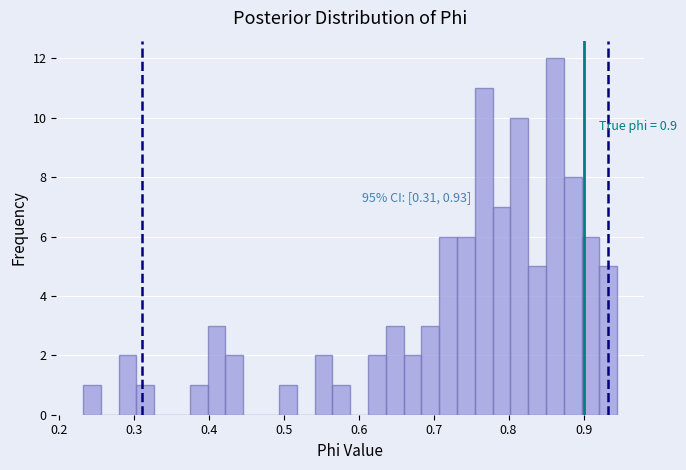

Read against the x-axis, roughly where is the centre of the tallest bar?

0.86